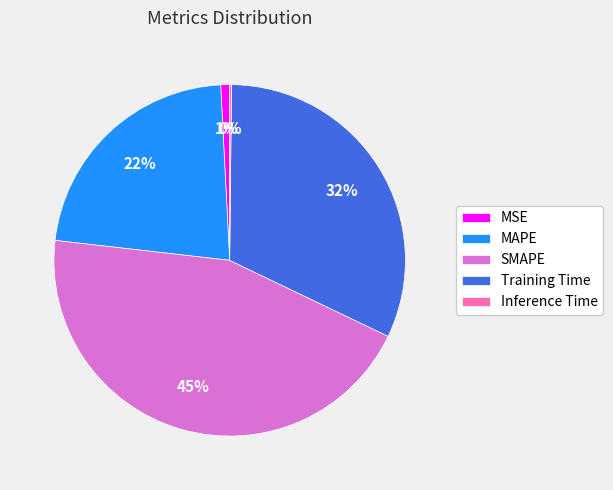

True or false: MAPE accounts for 22% of the total.

True